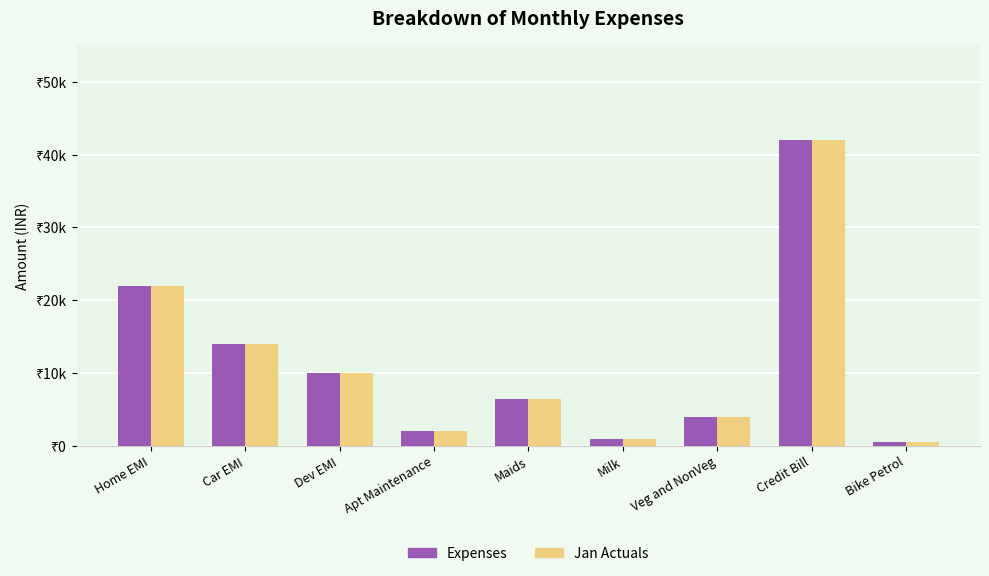

What is the label of the 5th bar from the right?

Maids